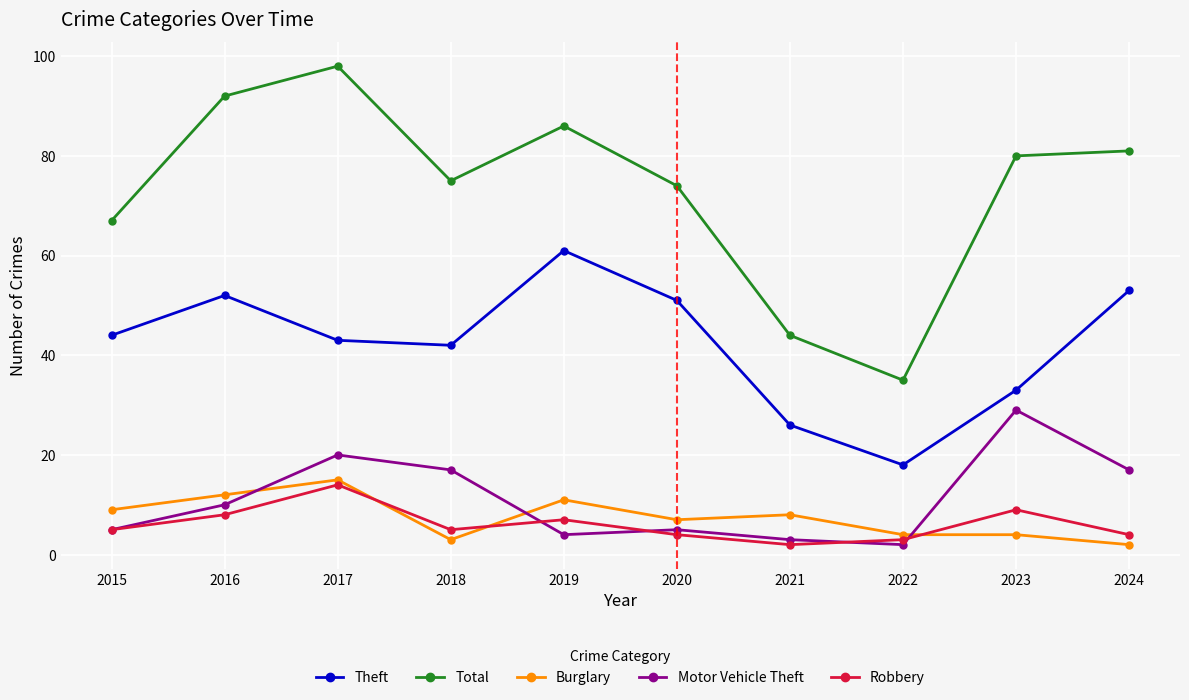

What is the sum of all Motor Vehicle Theft values?

112